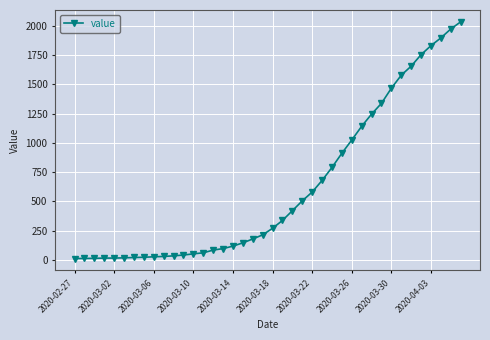

What is the average value?

616